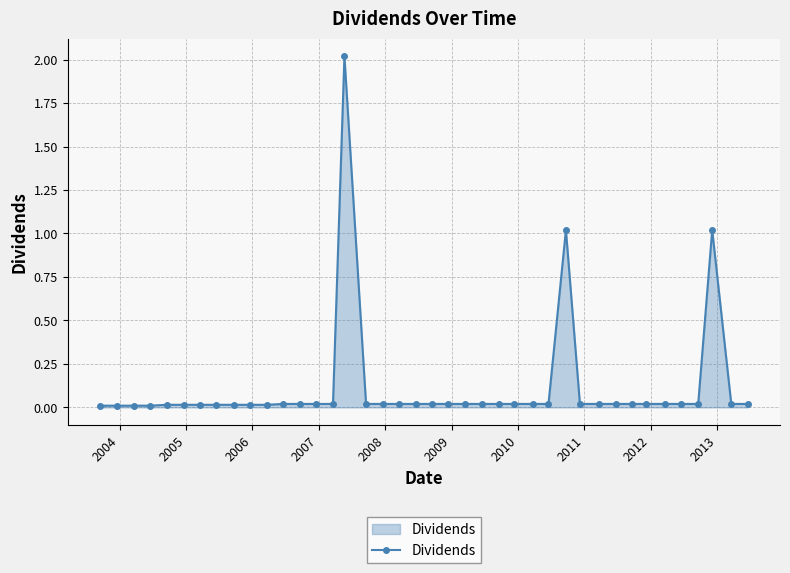

What is the maximum value shown in the chart?

2.0